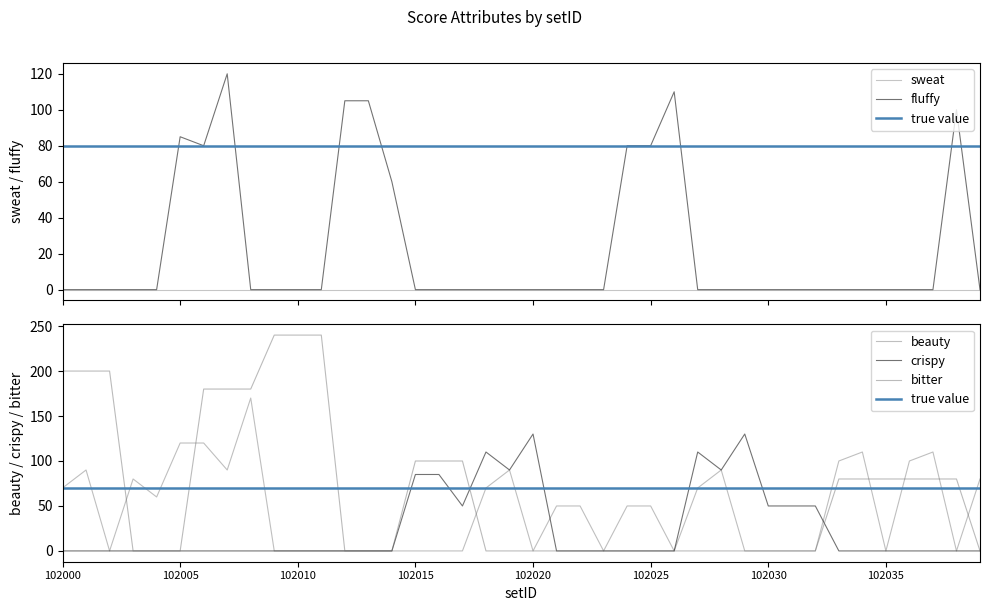

Is it true that beauty equals 82 at 102005?

False